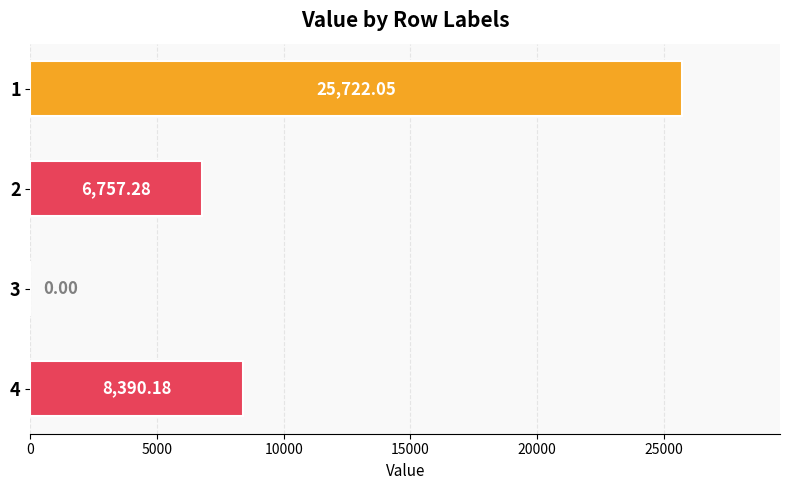

What is the sum of all values?

40869.5